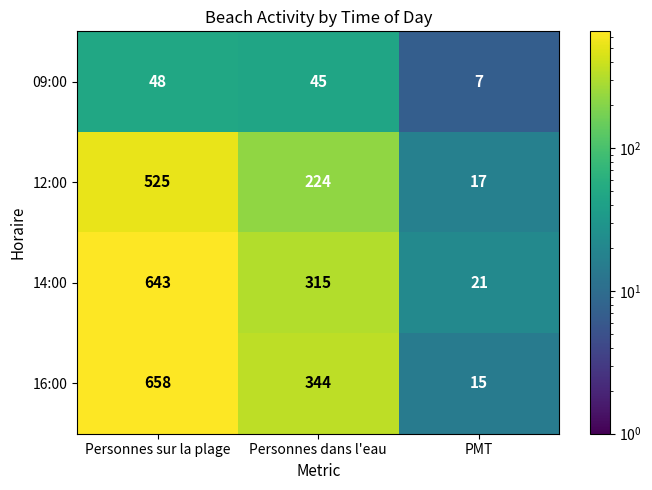

Reading right to left, extract all data points from this chart.

09:00: 7	45	48
12:00: 17	224	525
14:00: 21	315	643
16:00: 15	344	658